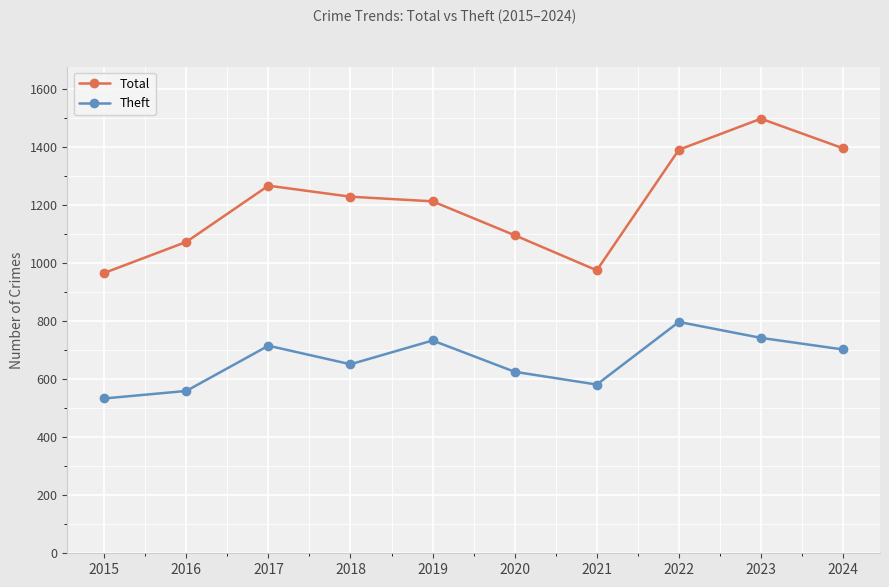

Is it true that Theft equals 703 at 2024?

True